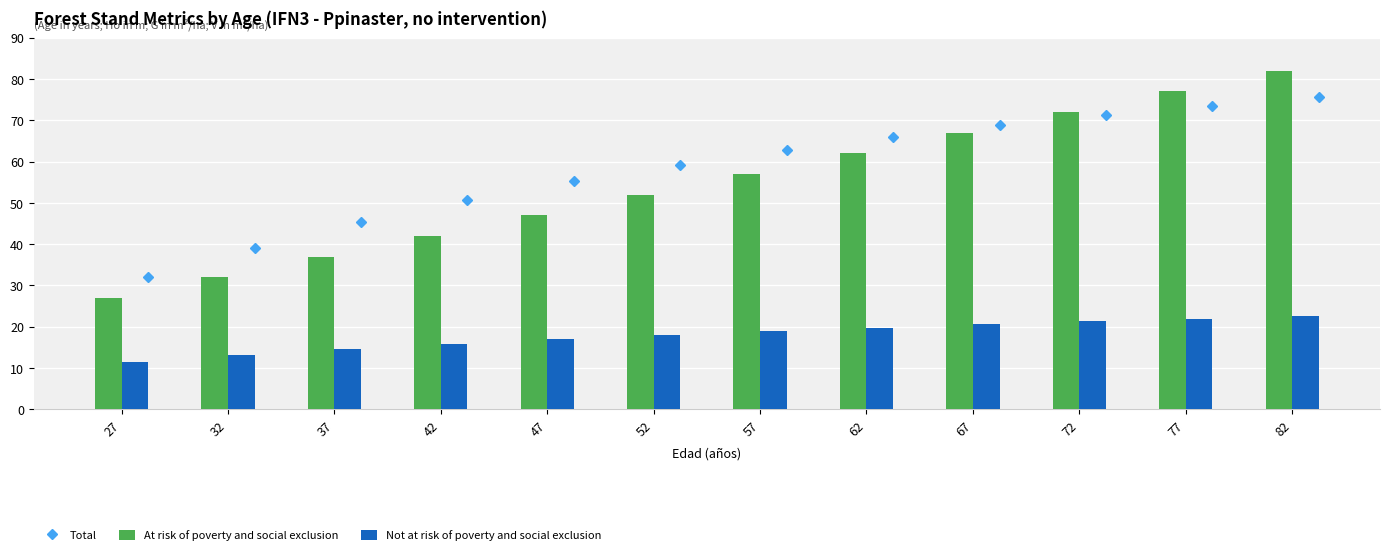

The value of At risk of poverty and social exclusion at 57 is 79.0. True or false?

False